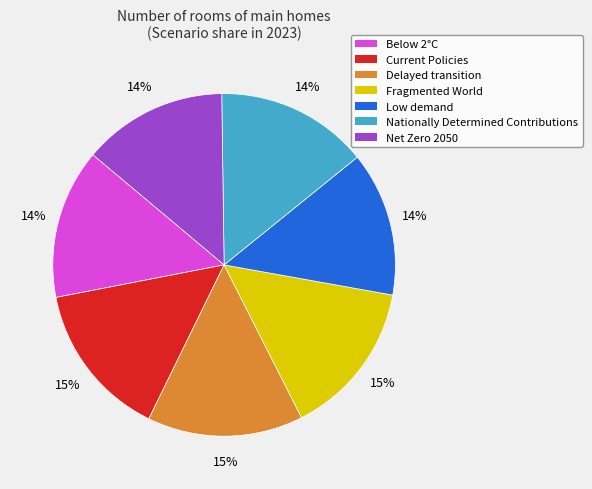

Is there a majority slice in this chart?

No